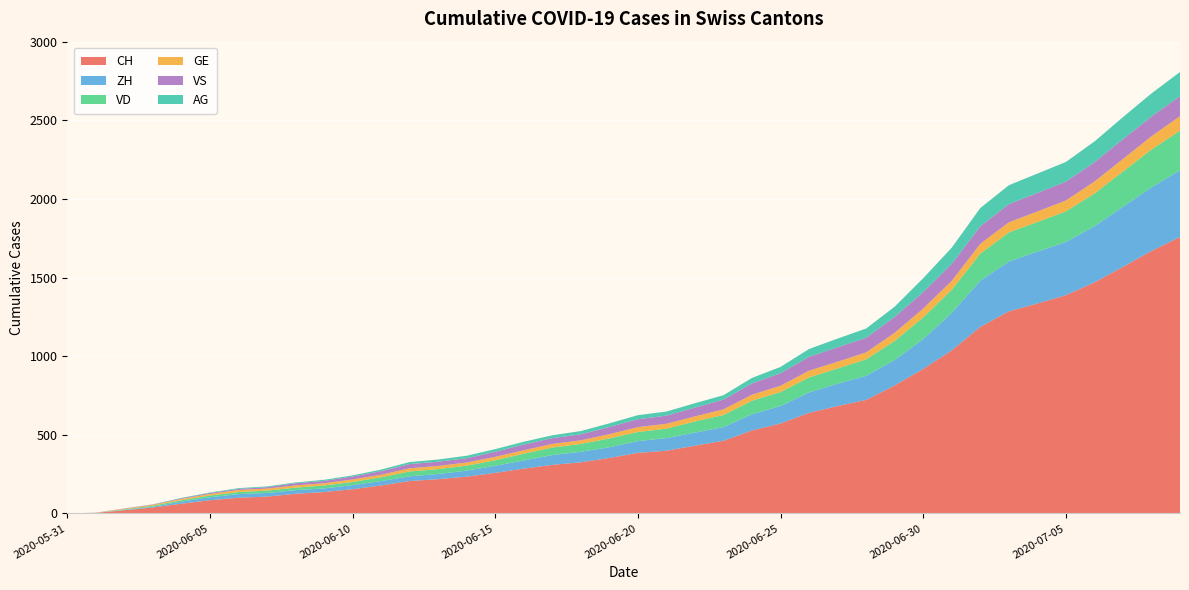

Reading left to right, extract all data points from this chart.

CH: 2020-05-31=0	2020-06-01=3	2020-06-02=20	2020-06-03=38	2020-06-04=62	2020-06-05=84	2020-06-06=100	2020-06-07=107	2020-06-08=125	2020-06-09=136	2020-06-10=154	2020-06-11=178	2020-06-12=206	2020-06-13=218	2020-06-14=234	2020-06-15=258	2020-06-16=285	2020-06-17=309	2020-06-18=325	2020-06-19=353	2020-06-20=385	2020-06-21=399	2020-06-22=431	2020-06-23=462	2020-06-24=528	2020-06-25=572	2020-06-26=640	2020-06-27=683	2020-06-28=722	2020-06-29=814	2020-06-30=919	2020-07-01=1037	2020-07-02=1186	2020-07-03=1285	2020-07-04=1335	2020-07-05=1388	2020-07-06=1469	2020-07-07=1568	2020-07-08=1669	2020-07-09=1758
ZH: 2020-05-31=0	2020-06-01=0	2020-06-02=2	2020-06-03=5	2020-06-04=13	2020-06-05=19	2020-06-06=23	2020-06-07=23	2020-06-08=23	2020-06-09=23	2020-06-10=26	2020-06-11=28	2020-06-12=30	2020-06-13=33	2020-06-14=38	2020-06-15=45	2020-06-16=52	2020-06-17=62	2020-06-18=67	2020-06-19=68	2020-06-20=75	2020-06-21=80	2020-06-22=83	2020-06-23=87	2020-06-24=103	2020-06-25=111	2020-06-26=130	2020-06-27=142	2020-06-28=153	2020-06-29=162	2020-06-30=190	2020-07-01=238	2020-07-02=294	2020-07-03=317	2020-07-04=330	2020-07-05=338	2020-07-06=357	2020-07-07=382	2020-07-08=405	2020-07-09=424
VD: 2020-05-31=0	2020-06-01=0	2020-06-02=4	2020-06-03=6	2020-06-04=9	2020-06-05=11	2020-06-06=13	2020-06-07=15	2020-06-08=16	2020-06-09=19	2020-06-10=20	2020-06-11=24	2020-06-12=31	2020-06-13=31	2020-06-14=32	2020-06-15=35	2020-06-16=43	2020-06-17=48	2020-06-18=50	2020-06-19=56	2020-06-20=58	2020-06-21=60	2020-06-22=71	2020-06-23=77	2020-06-24=86	2020-06-25=89	2020-06-26=95	2020-06-27=97	2020-06-28=105	2020-06-29=121	2020-06-30=138	2020-07-01=147	2020-07-02=172	2020-07-03=185	2020-07-04=188	2020-07-05=195	2020-07-06=208	2020-07-07=224	2020-07-08=240	2020-07-09=252
GE: 2020-05-31=0	2020-06-01=1	2020-06-02=4	2020-06-03=6	2020-06-04=8	2020-06-05=10	2020-06-06=13	2020-06-07=13	2020-06-08=14	2020-06-09=14	2020-06-10=16	2020-06-11=16	2020-06-12=20	2020-06-13=20	2020-06-14=20	2020-06-15=22	2020-06-16=22	2020-06-17=23	2020-06-18=23	2020-06-19=27	2020-06-20=31	2020-06-21=31	2020-06-22=32	2020-06-23=36	2020-06-24=38	2020-06-25=40	2020-06-26=43	2020-06-27=43	2020-06-28=44	2020-06-29=52	2020-06-30=56	2020-07-01=57	2020-07-02=62	2020-07-03=64	2020-07-04=67	2020-07-05=69	2020-07-06=76	2020-07-07=80	2020-07-08=84	2020-07-09=92
VS: 2020-05-31=0	2020-06-01=1	2020-06-02=2	2020-06-03=2	2020-06-04=4	2020-06-05=6	2020-06-06=7	2020-06-07=9	2020-06-08=14	2020-06-09=15	2020-06-10=19	2020-06-11=23	2020-06-12=27	2020-06-13=27	2020-06-14=27	2020-06-15=32	2020-06-16=36	2020-06-17=37	2020-06-18=38	2020-06-19=46	2020-06-20=50	2020-06-21=52	2020-06-22=56	2020-06-23=62	2020-06-24=72	2020-06-25=80	2020-06-26=88	2020-06-27=92	2020-06-28=93	2020-06-29=101	2020-06-30=105	2020-07-01=108	2020-07-02=112	2020-07-03=116	2020-07-04=118	2020-07-05=120	2020-07-06=123	2020-07-07=126	2020-07-08=126	2020-07-09=128
AG: 2020-05-31=0	2020-06-01=0	2020-06-02=0	2020-06-03=1	2020-06-04=3	2020-06-05=3	2020-06-06=5	2020-06-07=5	2020-06-08=5	2020-06-09=7	2020-06-10=7	2020-06-11=10	2020-06-12=13	2020-06-13=14	2020-06-14=16	2020-06-15=17	2020-06-16=18	2020-06-17=18	2020-06-18=21	2020-06-19=23	2020-06-20=26	2020-06-21=26	2020-06-22=28	2020-06-23=28	2020-06-24=35	2020-06-25=40	2020-06-26=50	2020-06-27=55	2020-06-28=59	2020-06-29=65	2020-06-30=88	2020-07-01=103	2020-07-02=116	2020-07-03=120	2020-07-04=123	2020-07-05=125	2020-07-06=132	2020-07-07=140	2020-07-08=147	2020-07-09=153